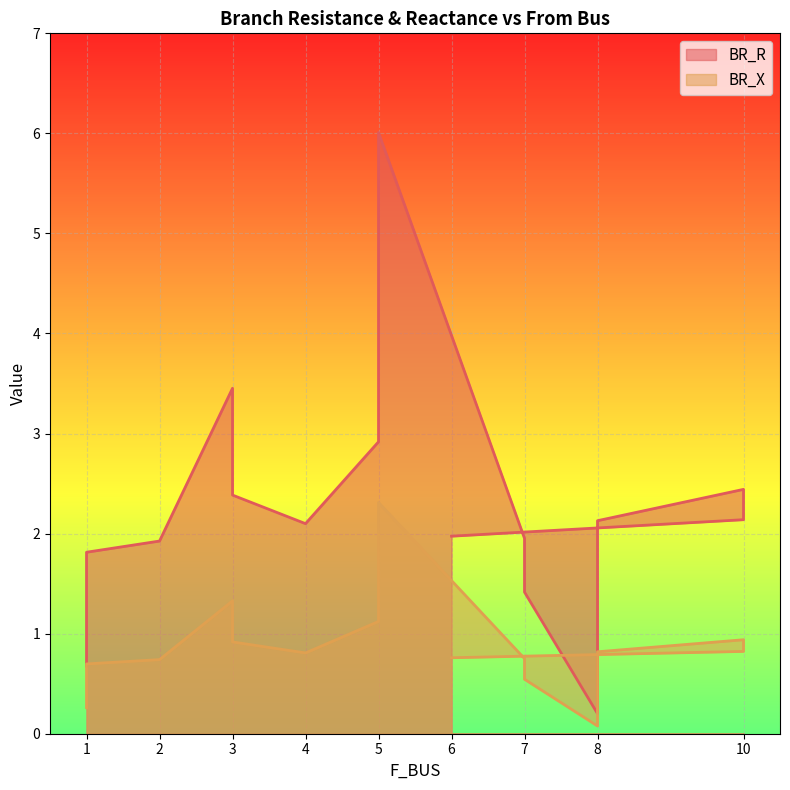

Which category has the lowest value across all series?

8